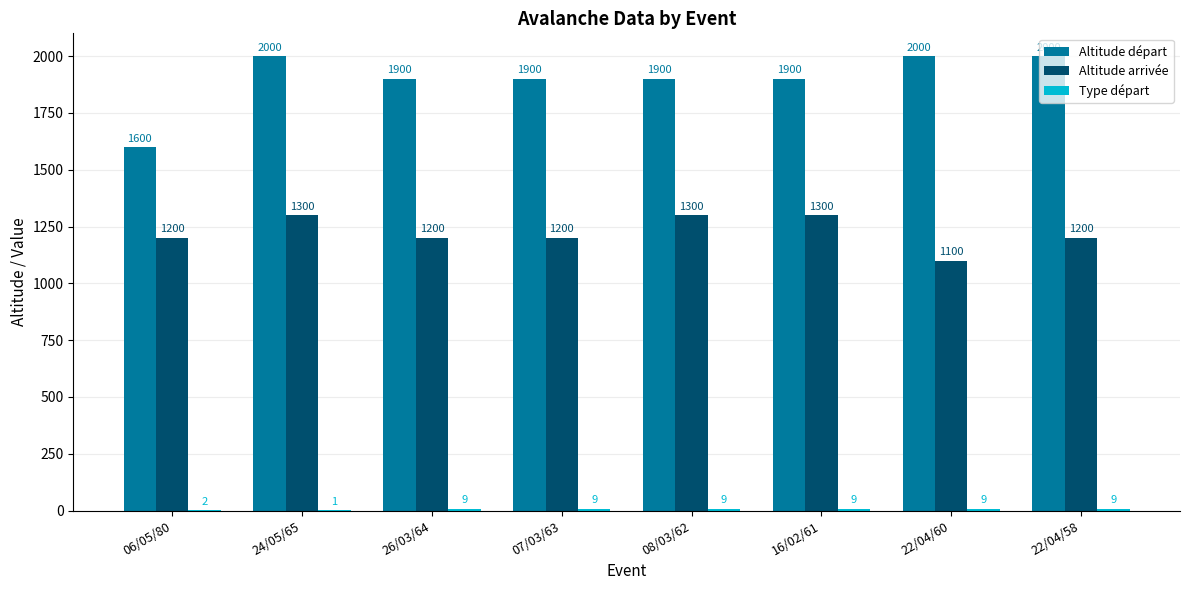

What is the sum of all Altitude départ values?

15200